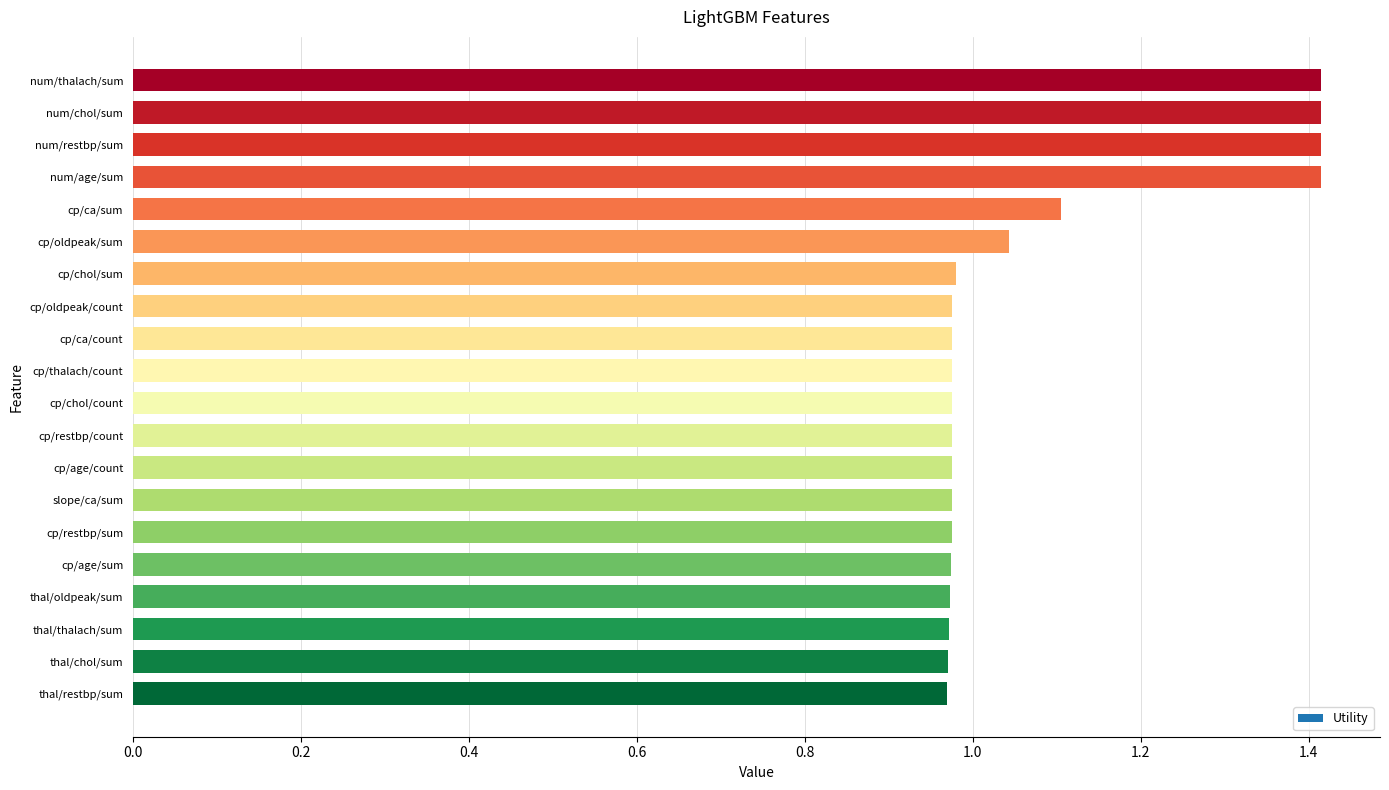

What is the average value?

1.1